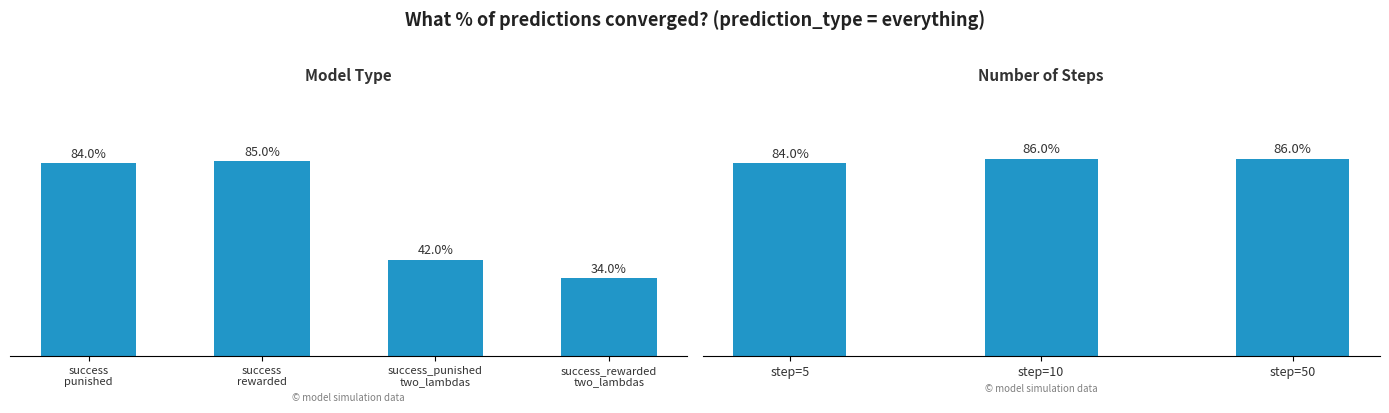

What is the difference between the highest and lowest values at 5?

0.1